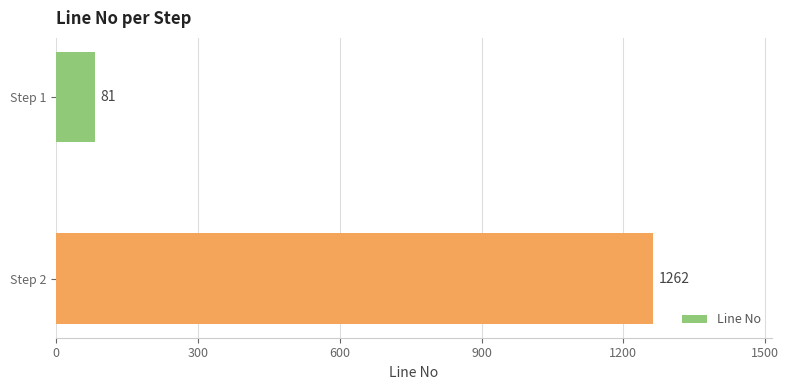

Rank the categories by value from lowest to highest.

Step 1, Step 2